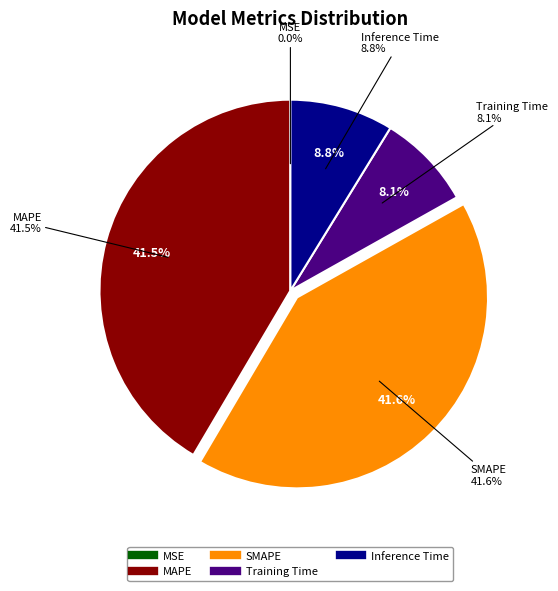

Does MSE account for over 50% of the chart?

No